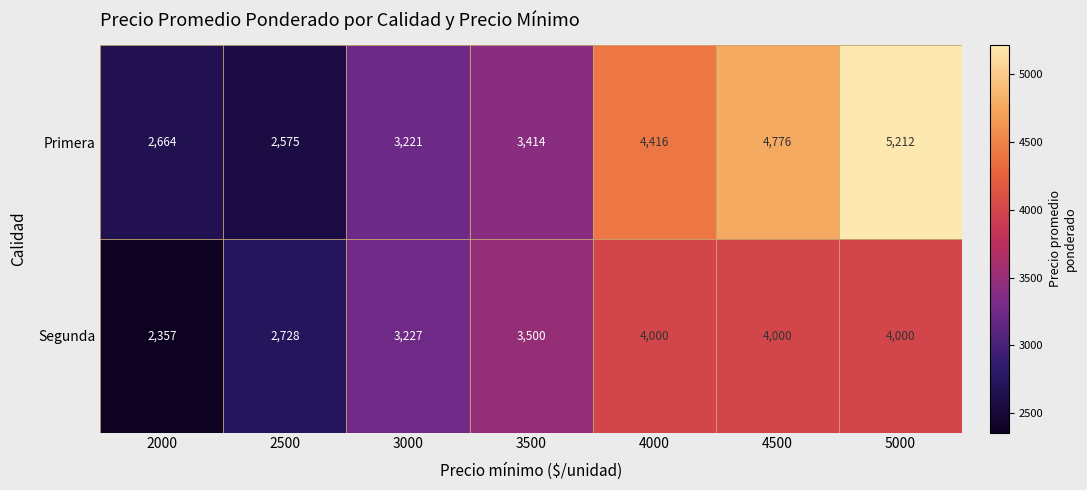

How many data points in Primera are less than 3414?

3